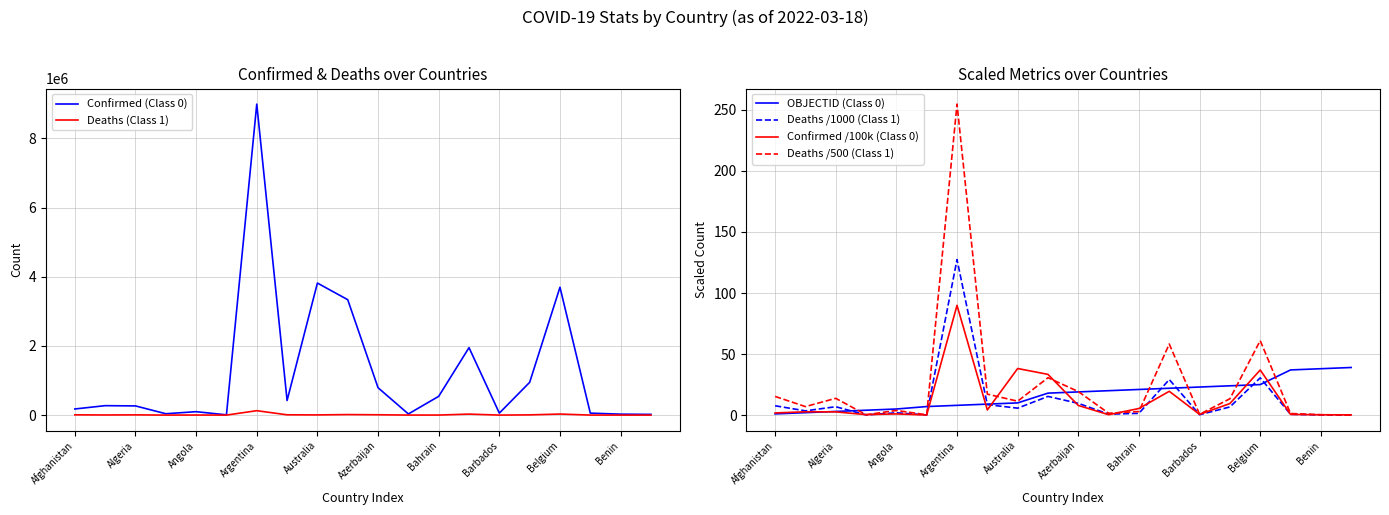

True or false: OBJECTID (Class 0) has a value of 65.4 at Benin.

False